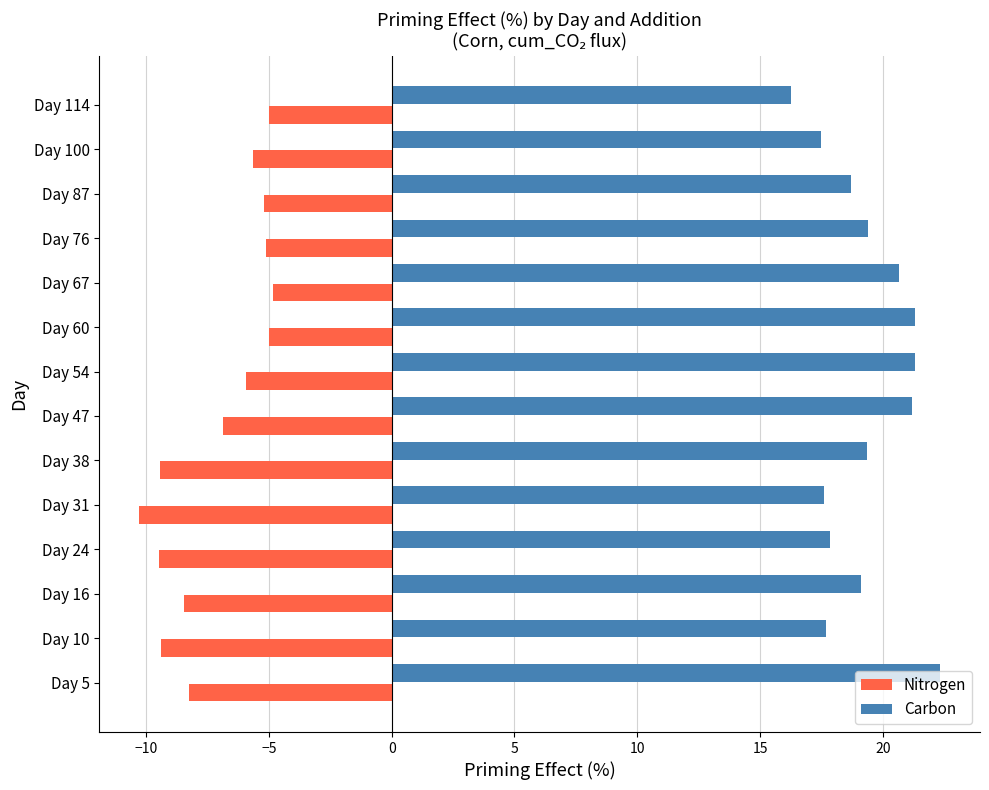

Rank the series at Day 47 from lowest to highest value.

Nitrogen, Carbon